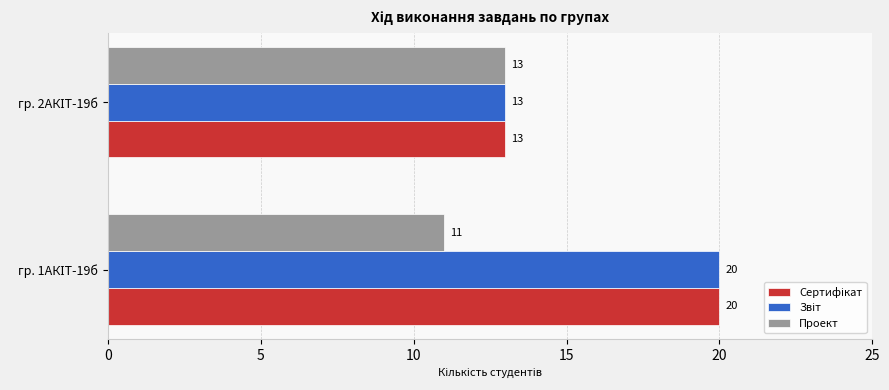

What is the sum of all Проект values?

24